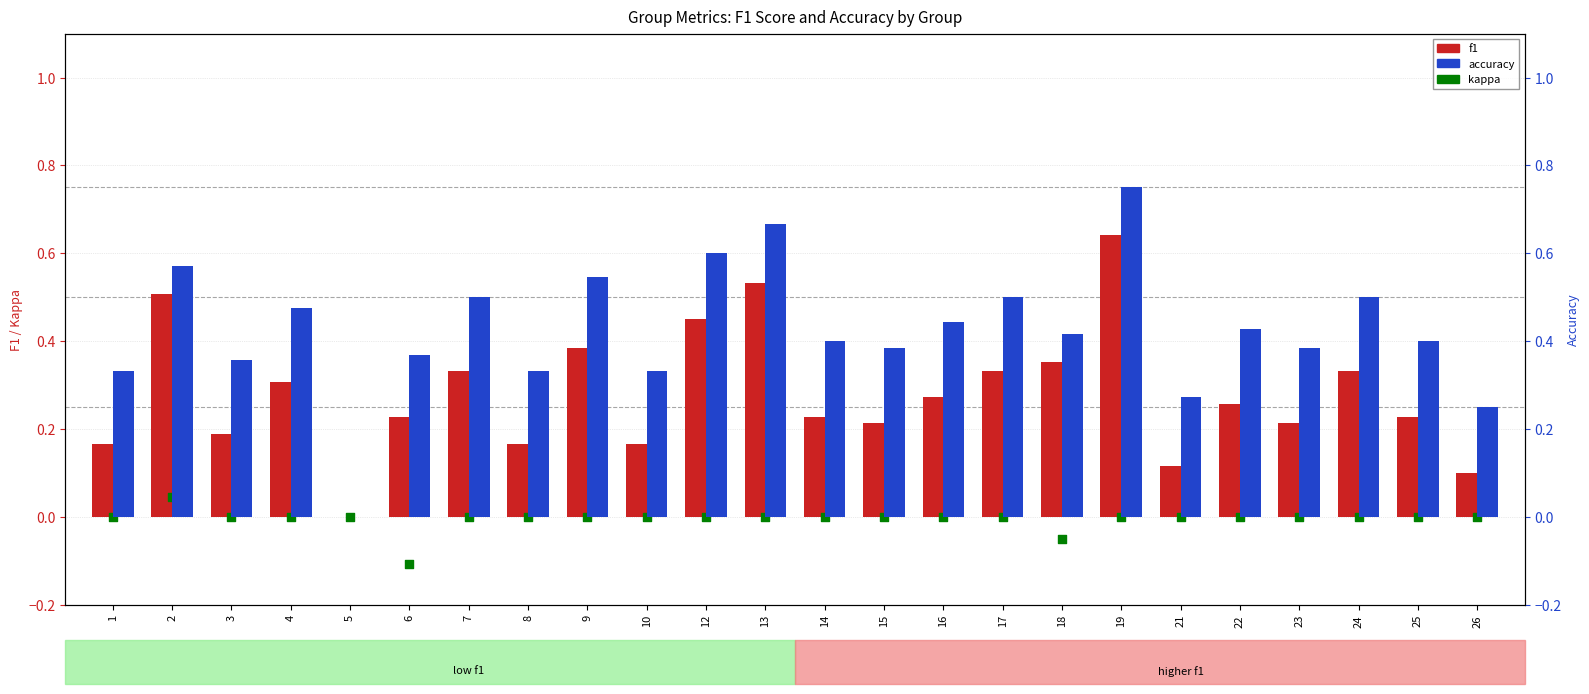

At how many categories does at least one series exceed 0?

23